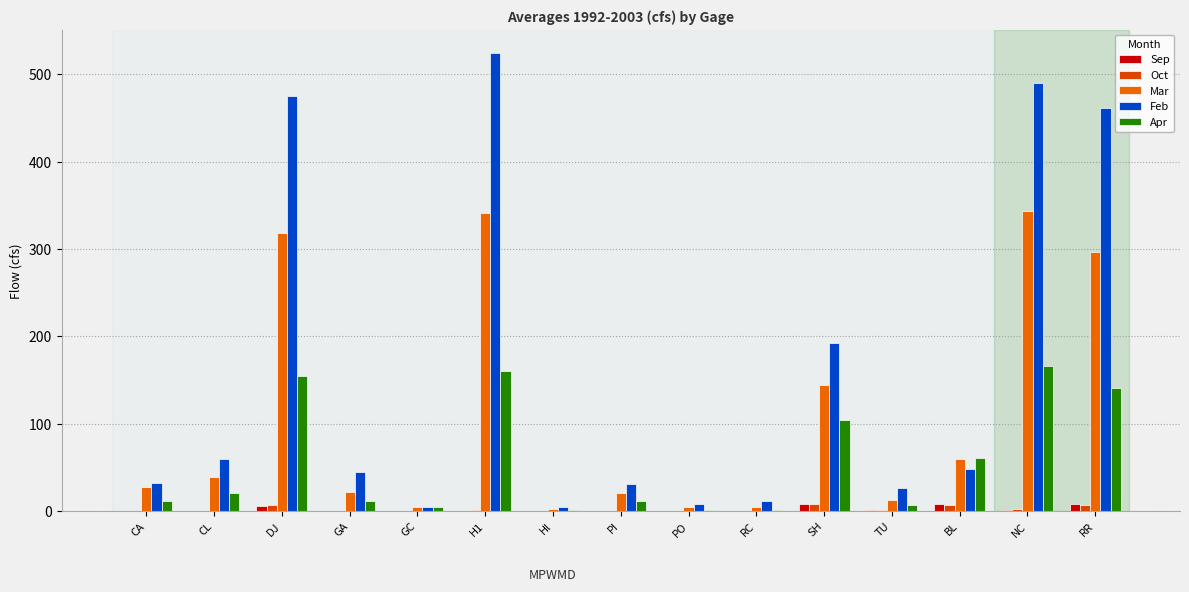

The Oct series shows 2.3 at BL. True or false?

False